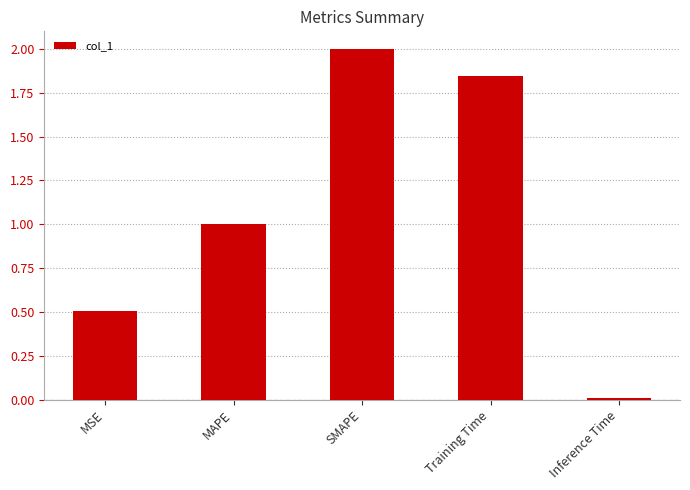

Which has a higher value, MSE or Inference Time?

MSE